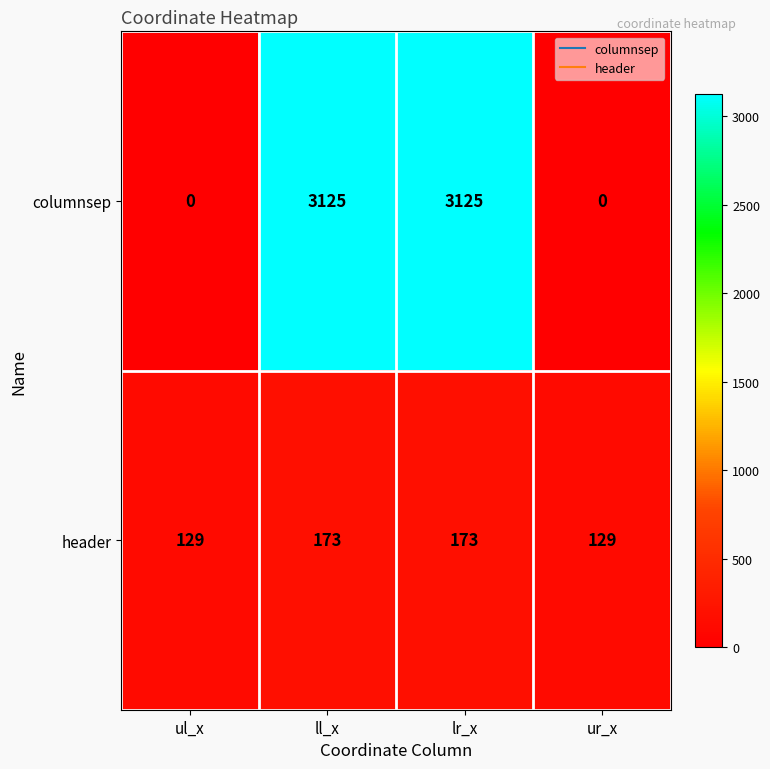

What is the difference between the highest and lowest values at ur_x?

129